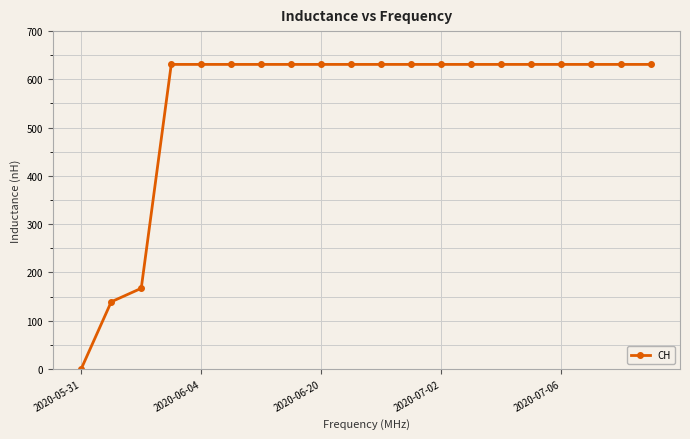

What is the difference between the maximum and minimum values?

631